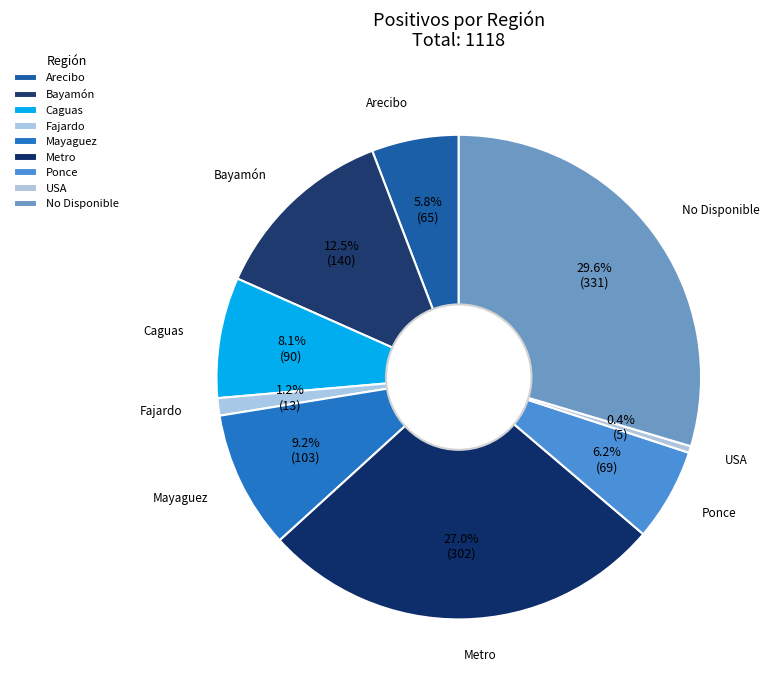

To the nearest percent, what is the average slice percentage?

11%